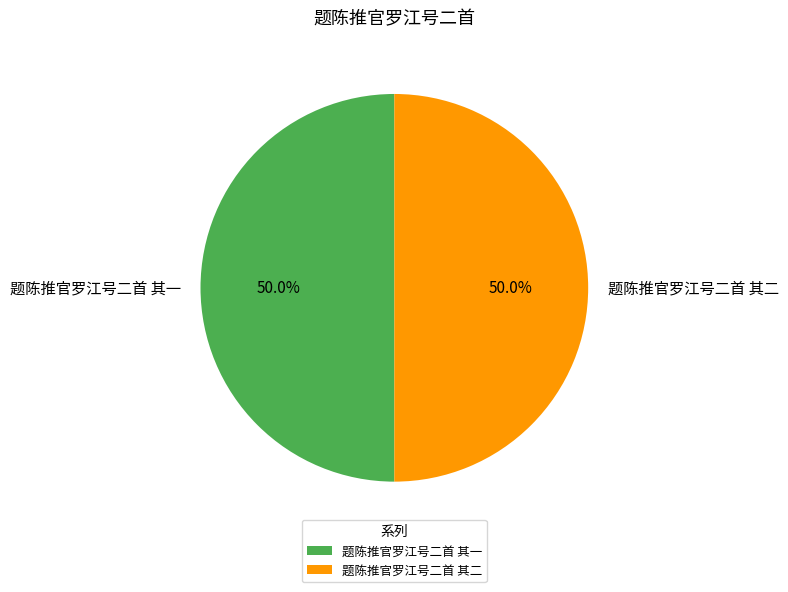

What is the ratio of the value at 题陈推官罗江号二首 其一 to the value at 题陈推官罗江号二首 其二?

1.0